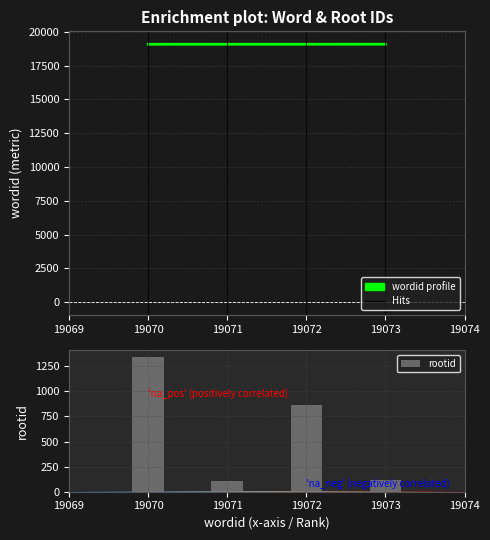

What is the approximate value of wordid at 19073?

19073